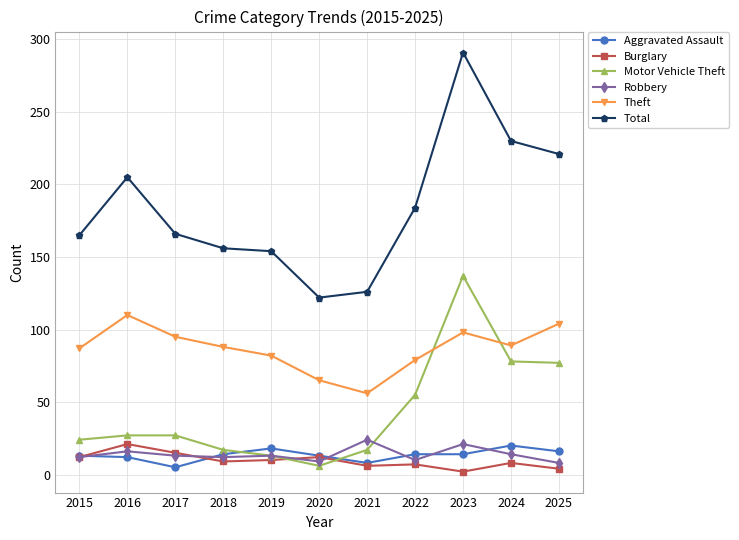

What is the value of the Motor Vehicle Theft point at the 11th from the left?

77